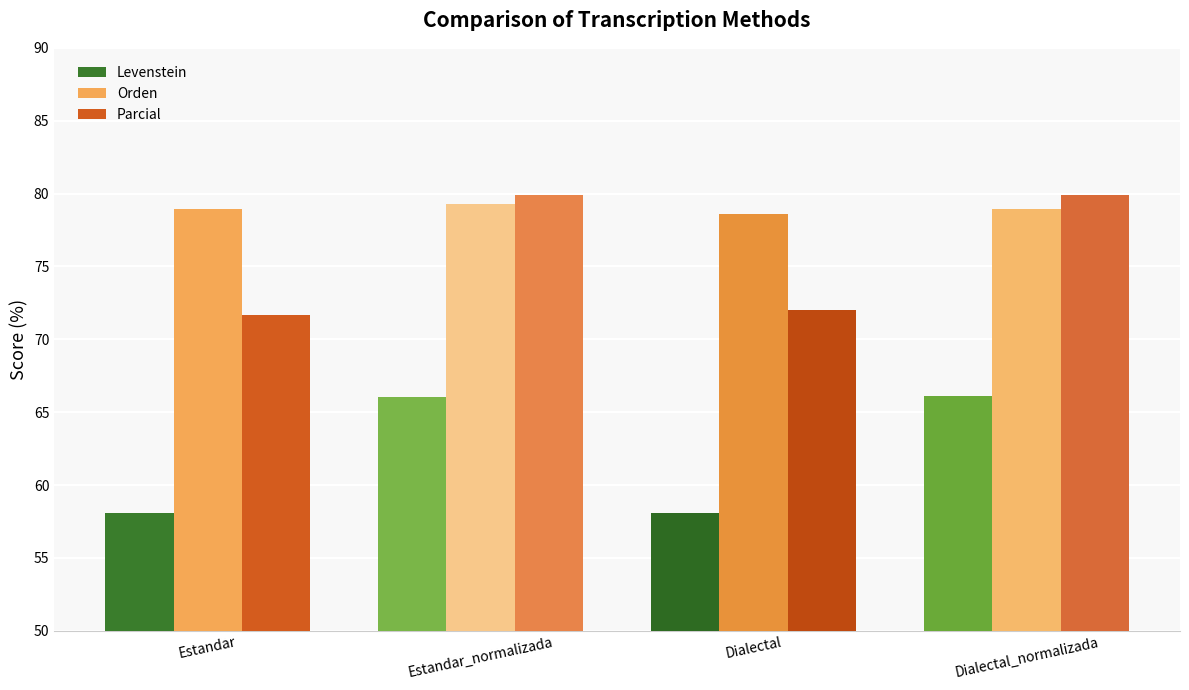

What is the label of the 3rd bar from the left?

Dialectal